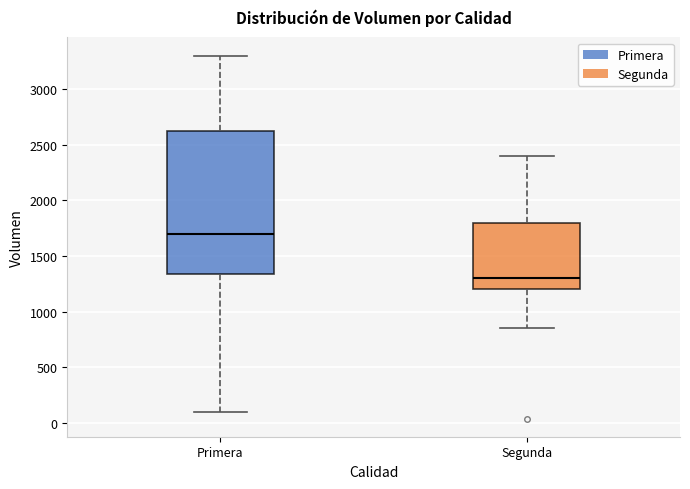

Which box has the lowest median line?

Segunda